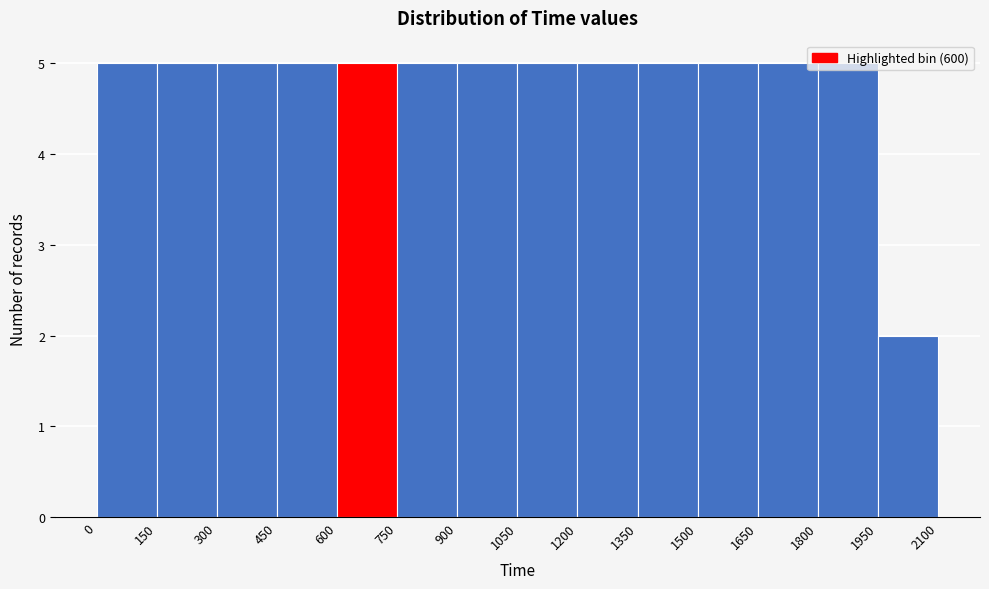

Reading left to right, list every bar in this chart as the range it spans on the x-axis followed by its height. The values are not printed on the chart, so give them approximately, as read against the axis.

0 to 150: 5
150 to 300: 5
300 to 450: 5
450 to 600: 5
600 to 750: 5
750 to 900: 5
900 to 1050: 5
1050 to 1200: 5
1200 to 1350: 5
1350 to 1500: 5
1500 to 1650: 5
1650 to 1800: 5
1800 to 1950: 5
1950 to 2100: 2